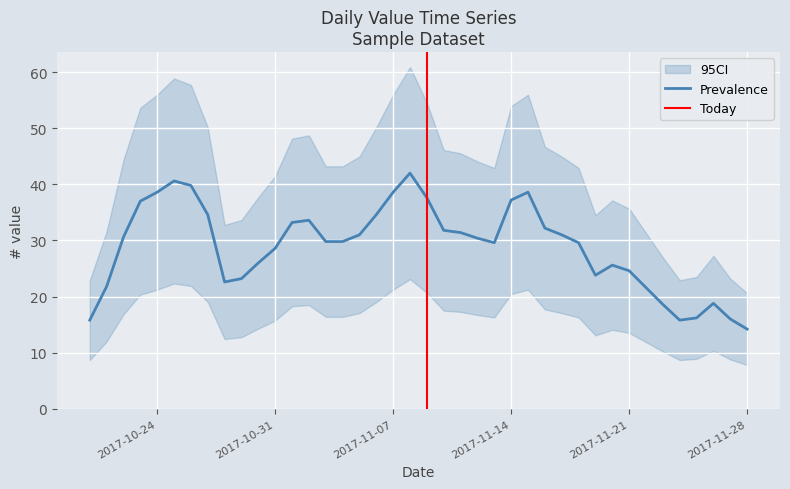

What is the highest value of the Prevalence series?

42.0